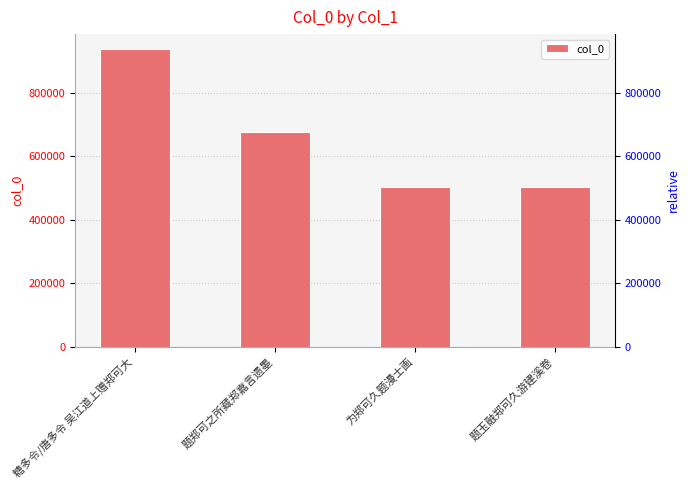

What is the label of the 3rd bar from the right?

题郑可之所藏郑嘉言遗墨